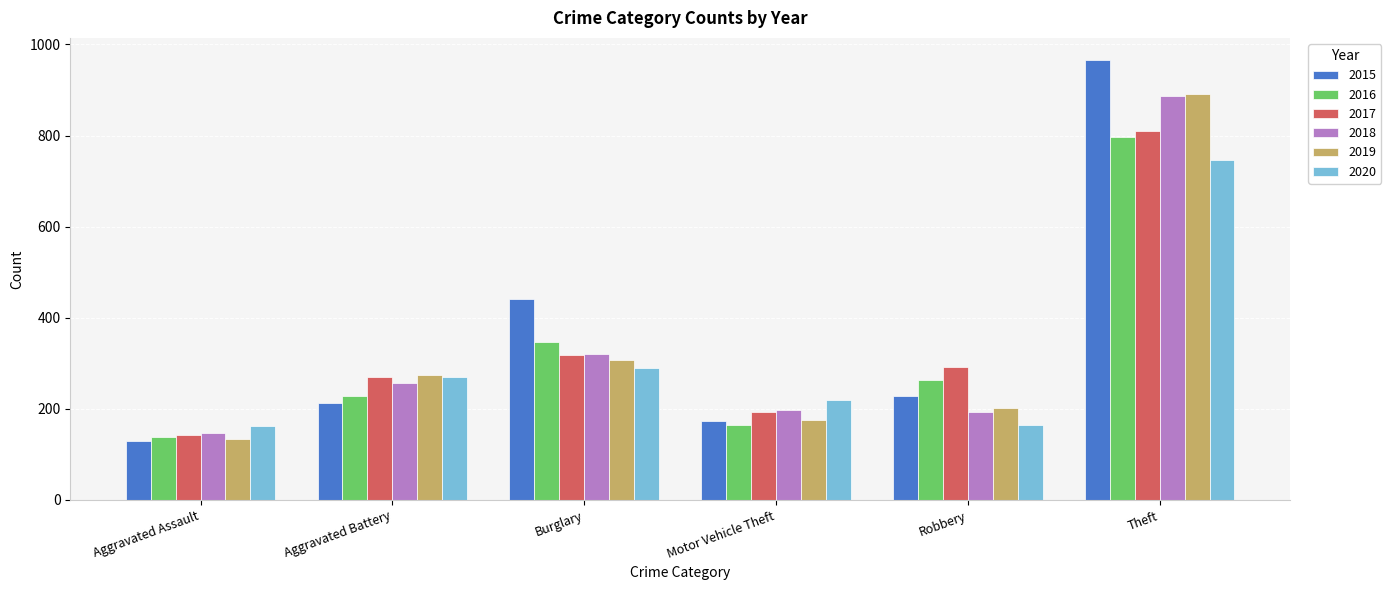

Which series has the largest total across all categories?

2015